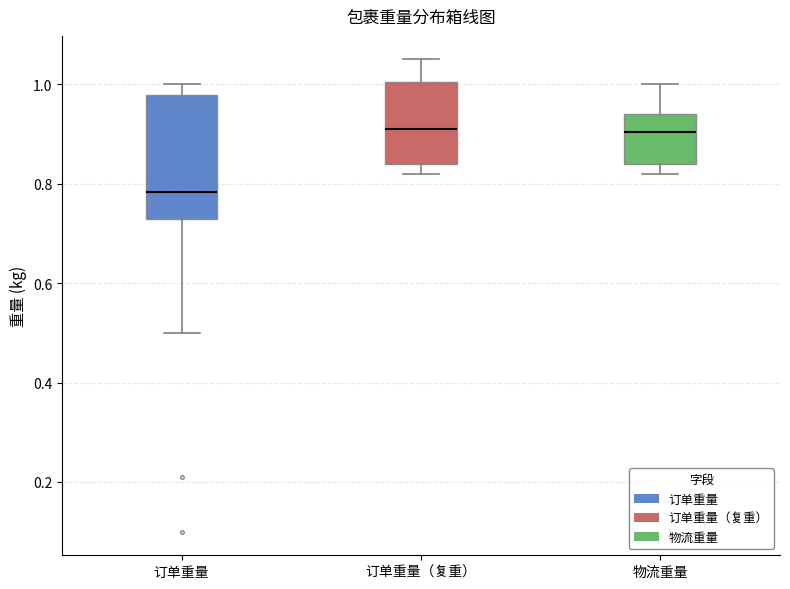

Which box's median line is the lowest?

订单重量